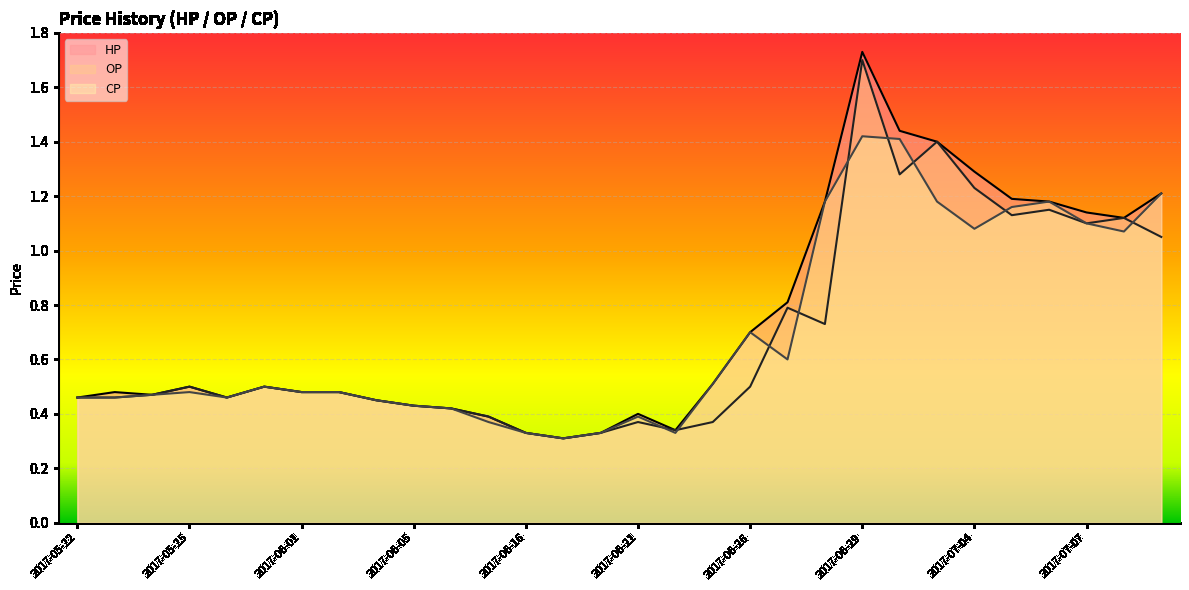

What position from the right is 2017-07-10?

2